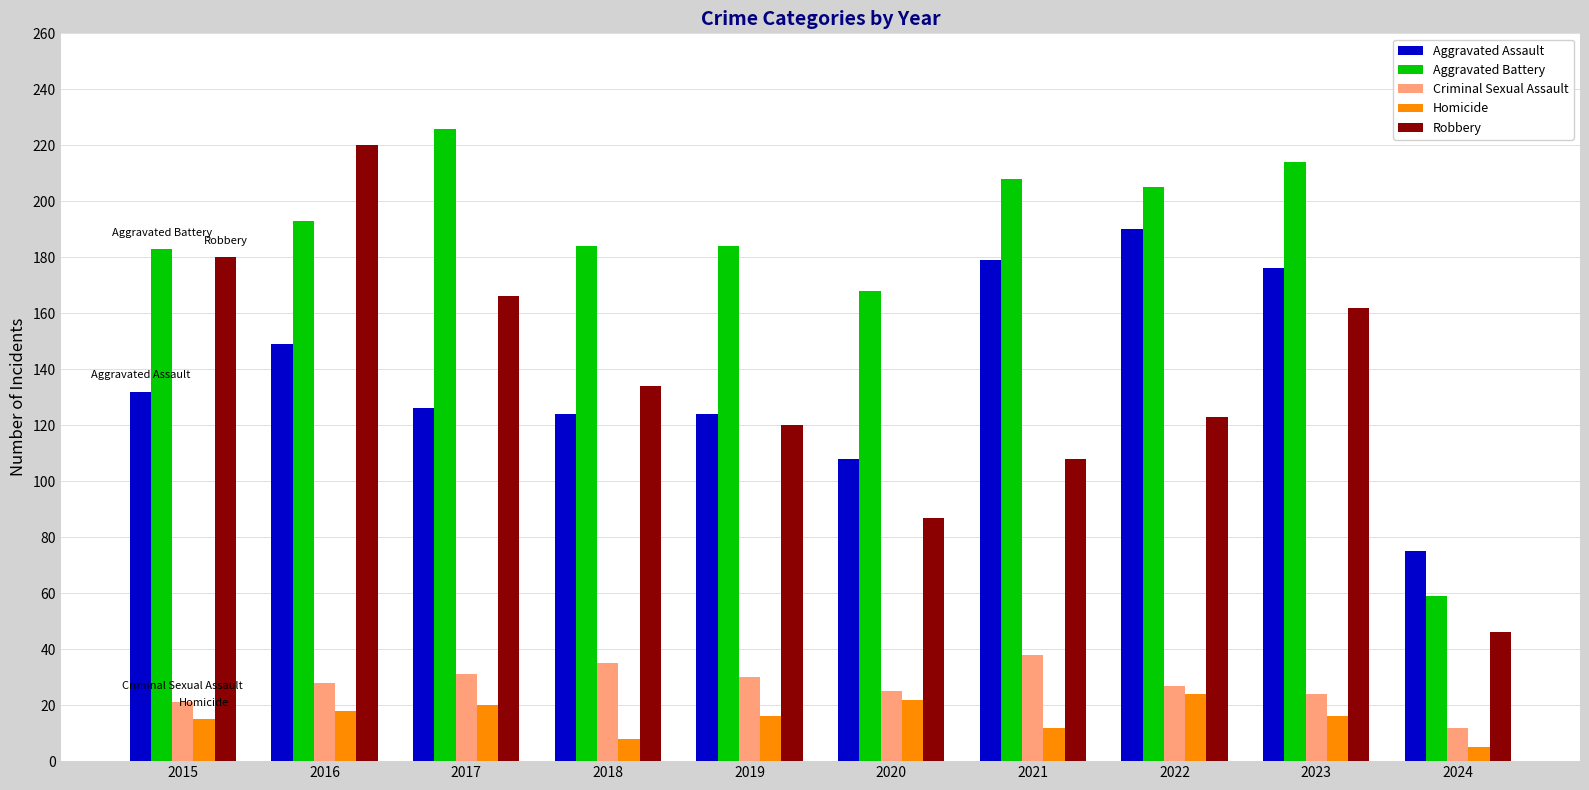

Which series has the widest spread of values?

Robbery